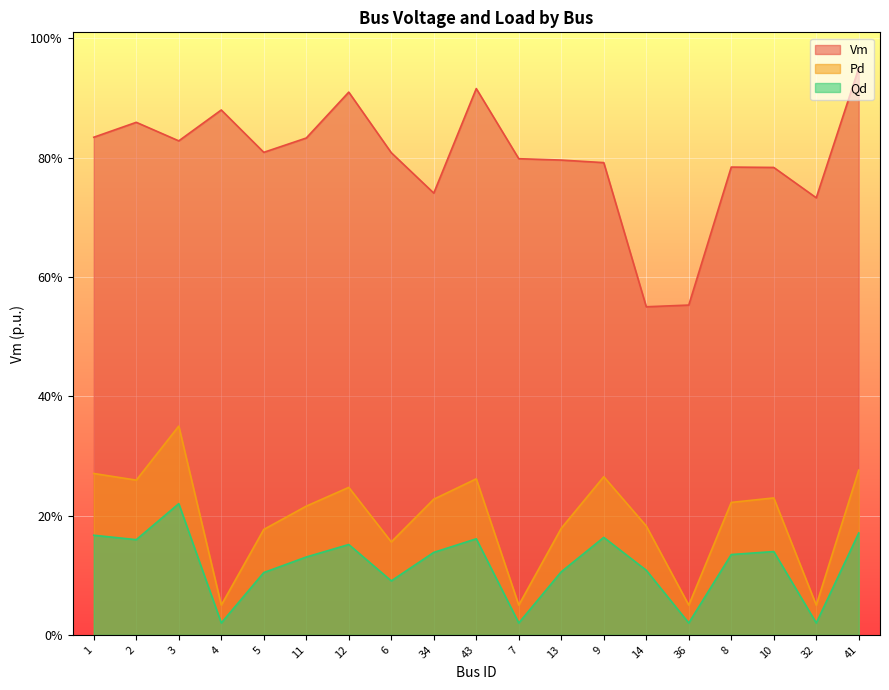

What is the total value across all series at 10?

1.2